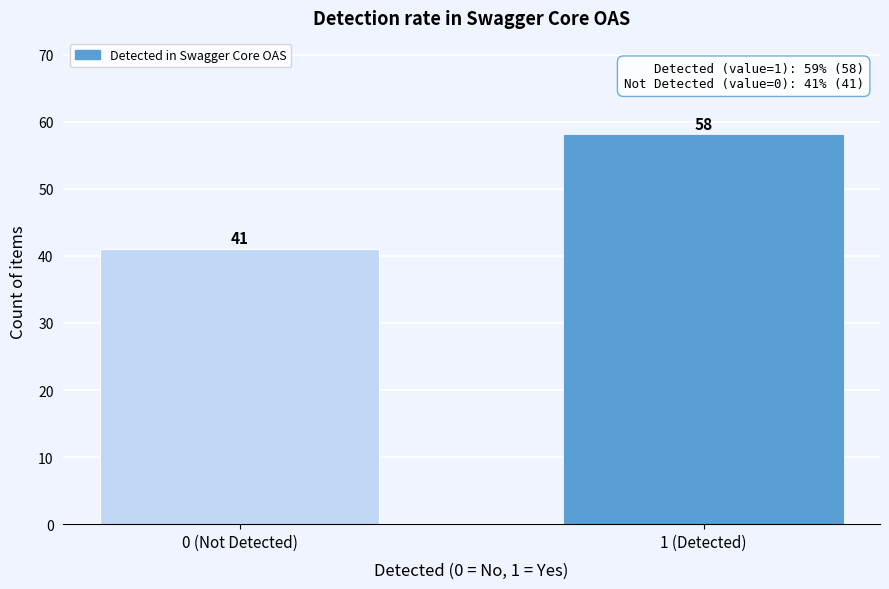

Reading left to right, extract all data points from this chart.

0 (Not Detected)=41	1 (Detected)=58